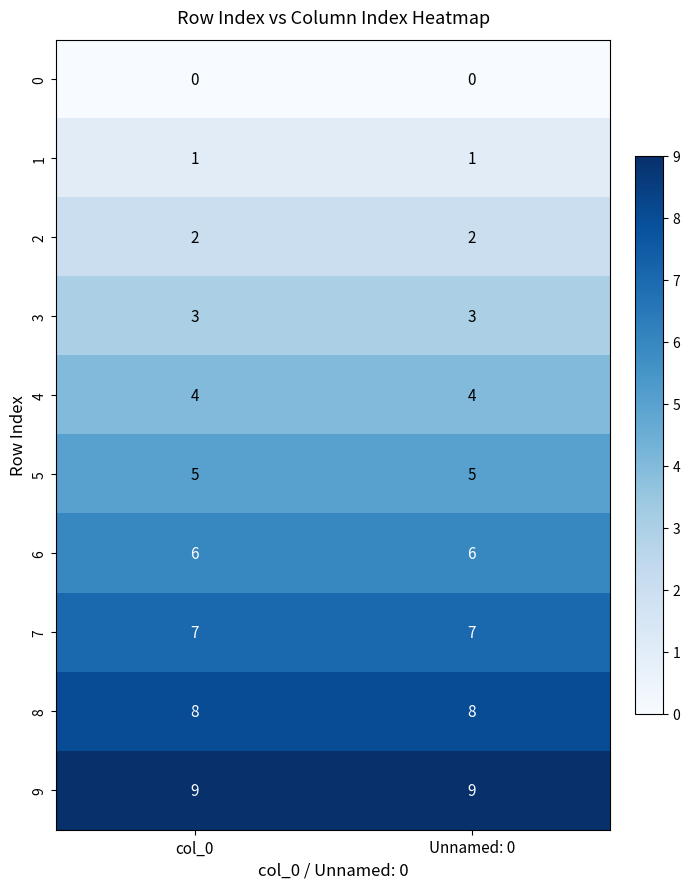

What is the total value across all series at col_0?

45